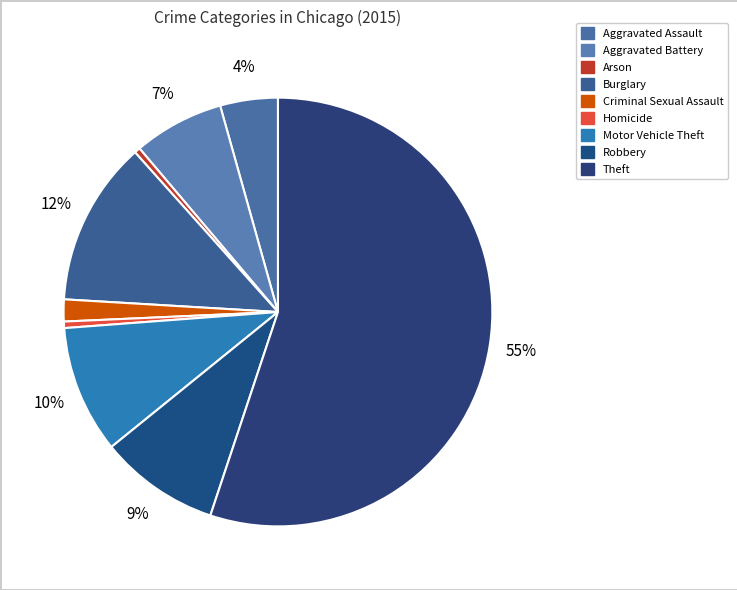

To the nearest percent, what is the average slice percentage?

11%